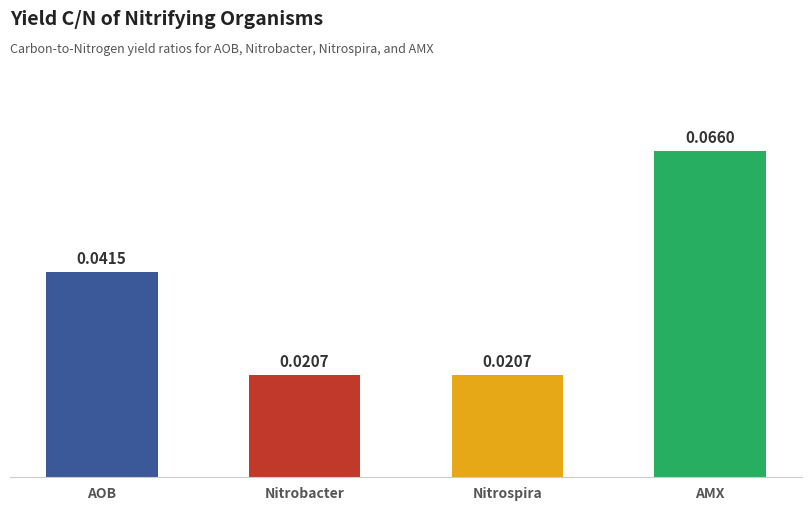

Which label corresponds to the largest value in the chart?

AMX